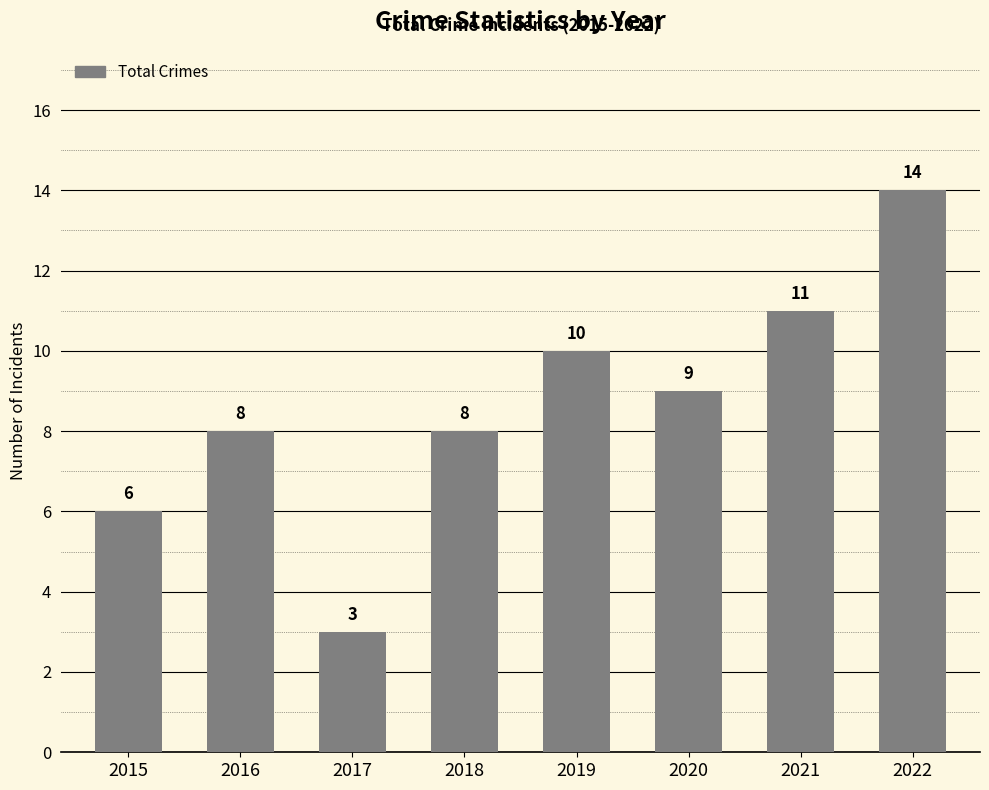

At which category does the chart reach its minimum across all series?

2017